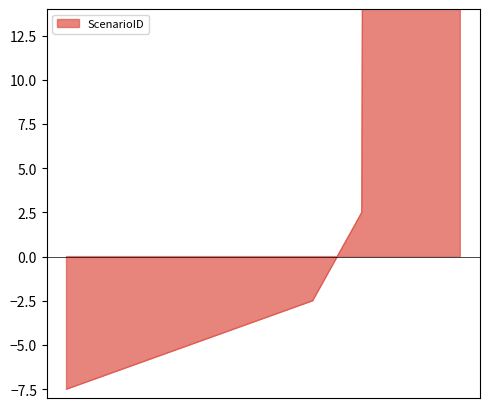

List the labels in order of value, smallest first.

0, 1, 2, 3, 4, 5, 6, 7, 8